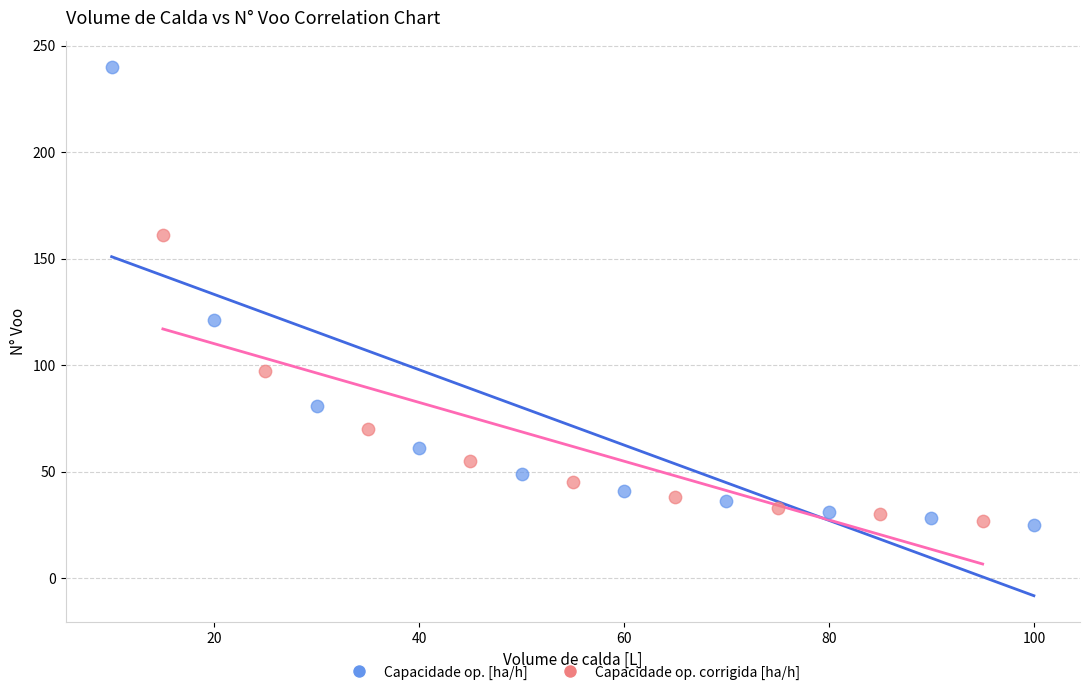

Which series contains the highest Y value?

Capacidade op. [ha/h]